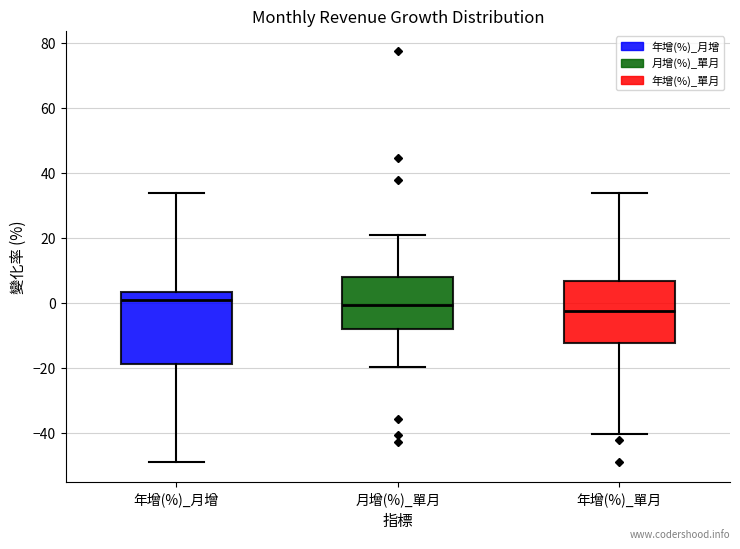

Reading left to right, transcribe this box plot: for each box, give where its median line is, the range the box spans, and where its two whiskers end, as read against the y-axis. The values are not printed on the chart, so give them approximately, as read against the axis.

年增(%)_月增: median 0, box -18 to 4, whiskers -48 to 34
月增(%)_單月: median 0, box -8 to 8, whiskers -20 to 22
年增(%)_單月: median -2, box -12 to 6, whiskers -40 to 34